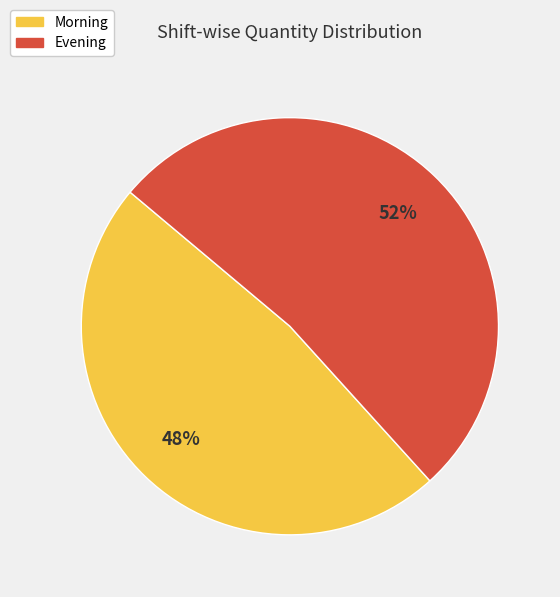

Which slice is the largest?

Evening